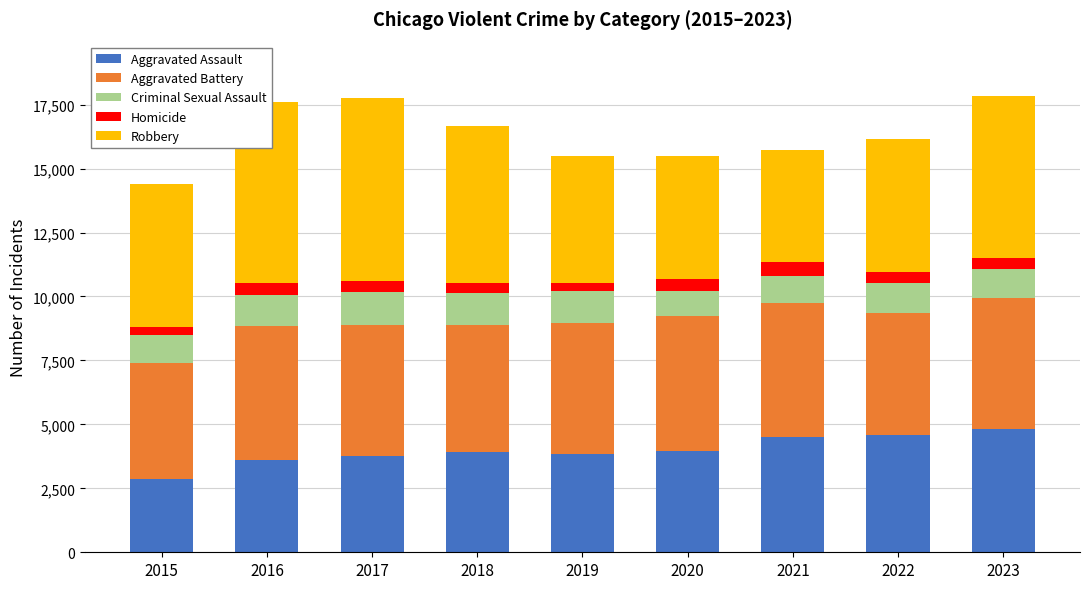

The value of Aggravated Assault at 2018 is 3903. True or false?

True